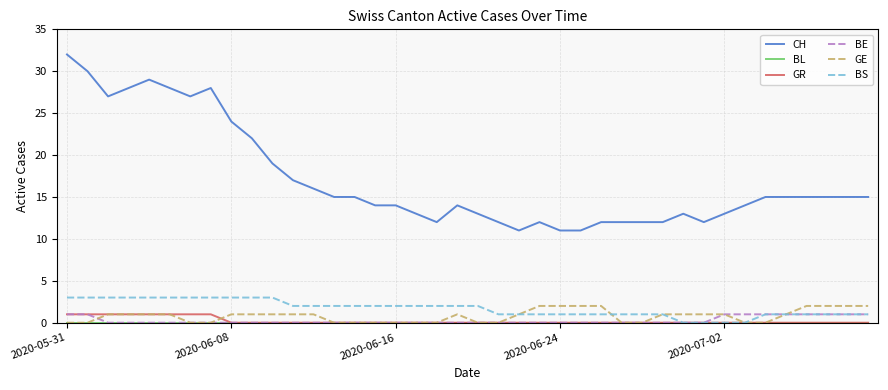

True or false: CH and BS cross at least once.

False